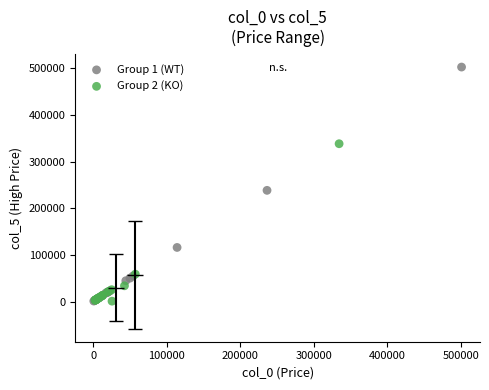

Which series has the largest Y range (max minus min)?

Group 1 (WT)